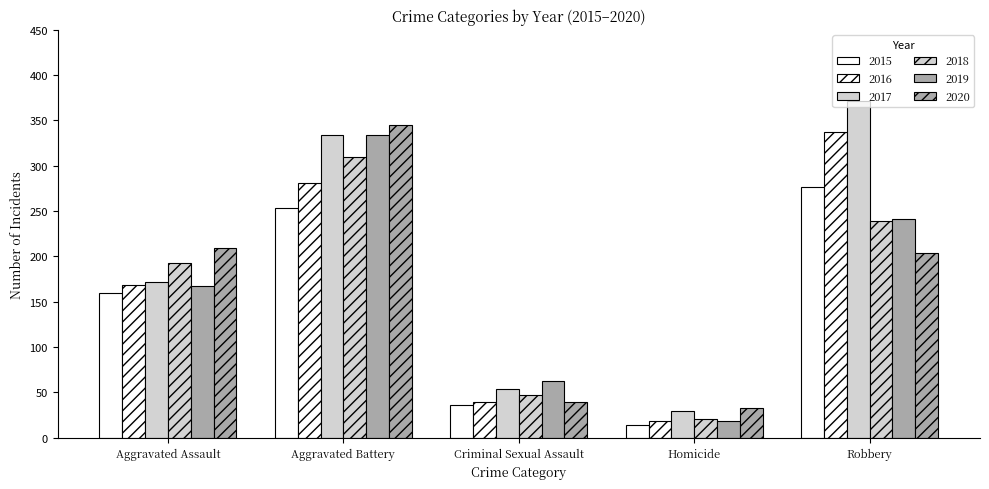

At which category is the sum across all series the highest?

Aggravated Battery